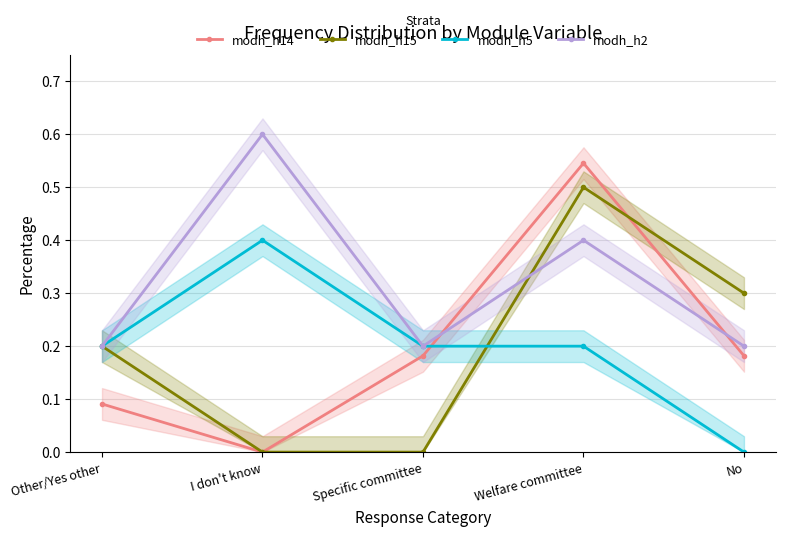

Count the number of data series in this chart.

4